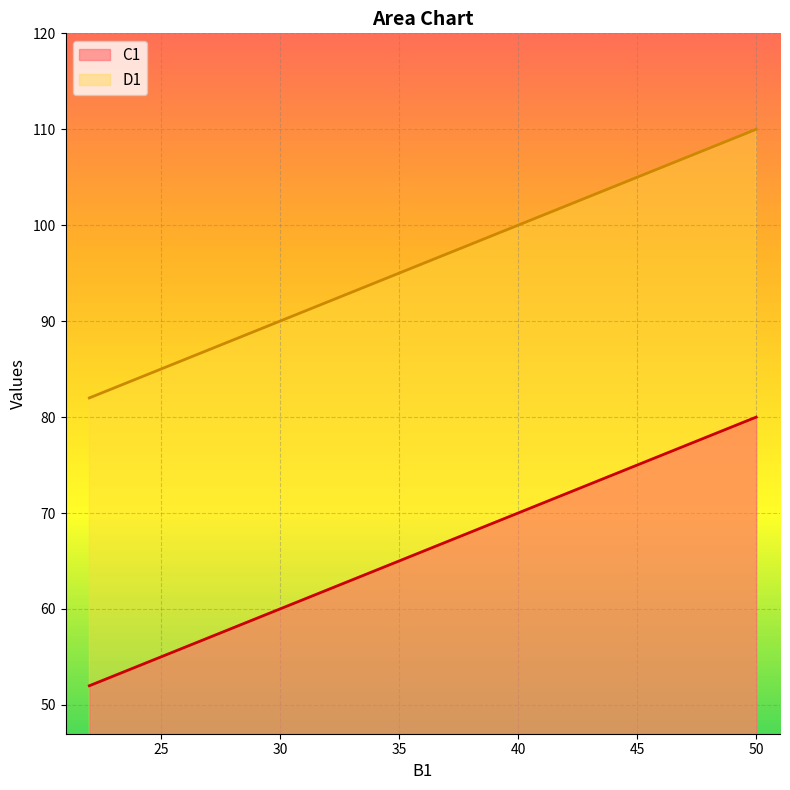

How many lines are shown in the chart?

2